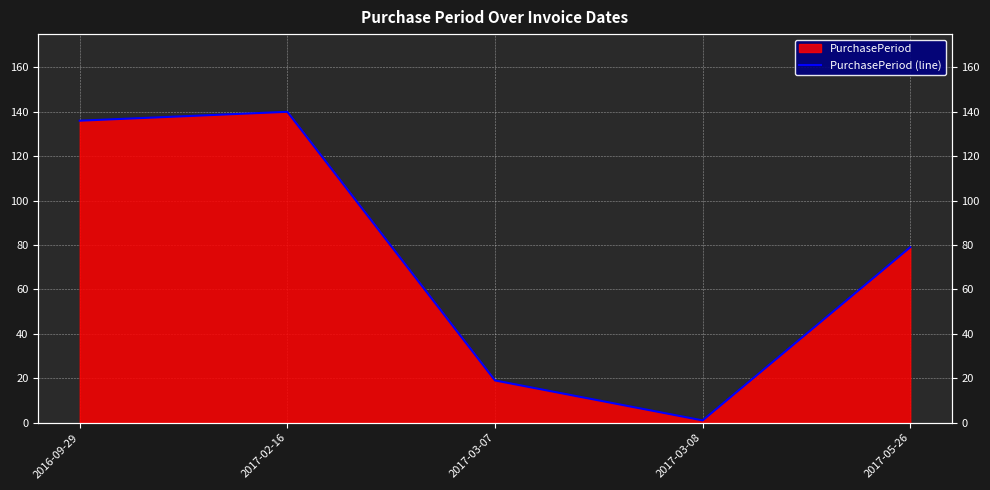

What position from the left is 2016-09-29?

1